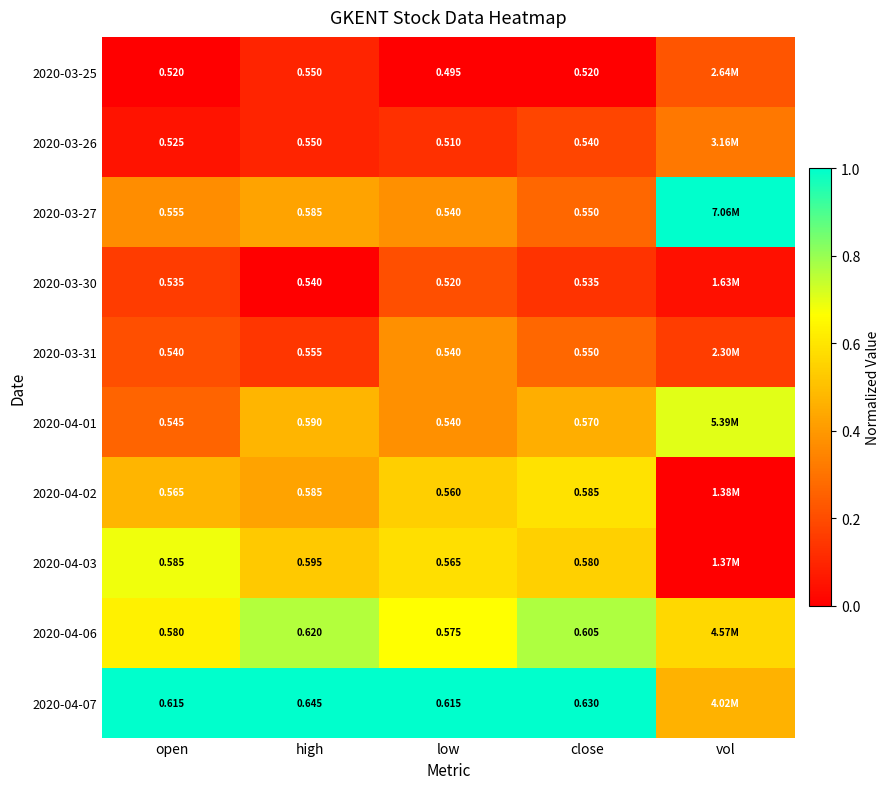

Which category has the highest value in the 2020-04-01 series?

vol